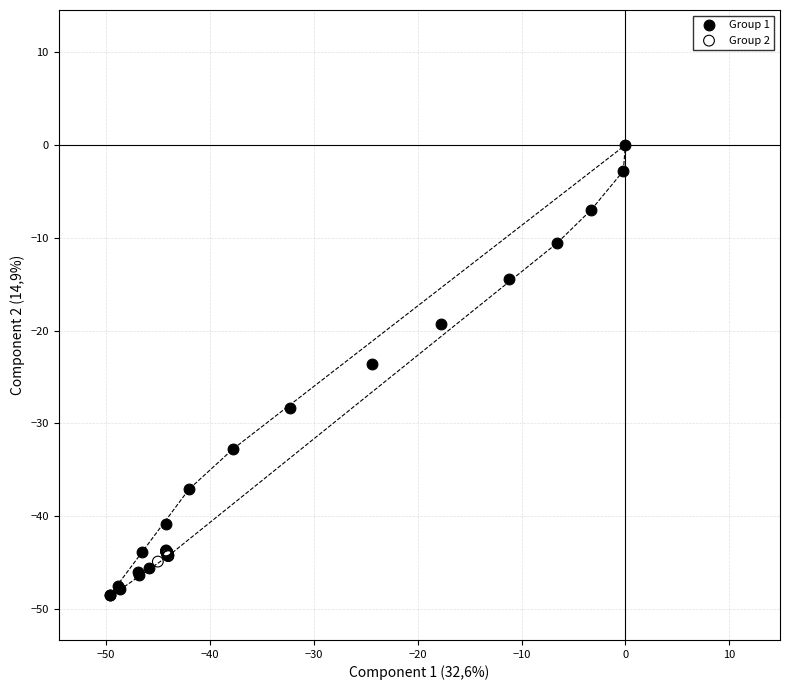

Which series reaches the minimum Y coordinate?

Group 1